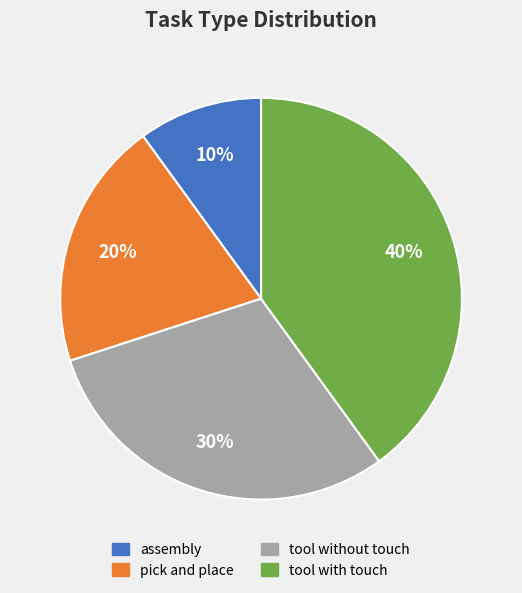

Which slice is the smallest?

assembly